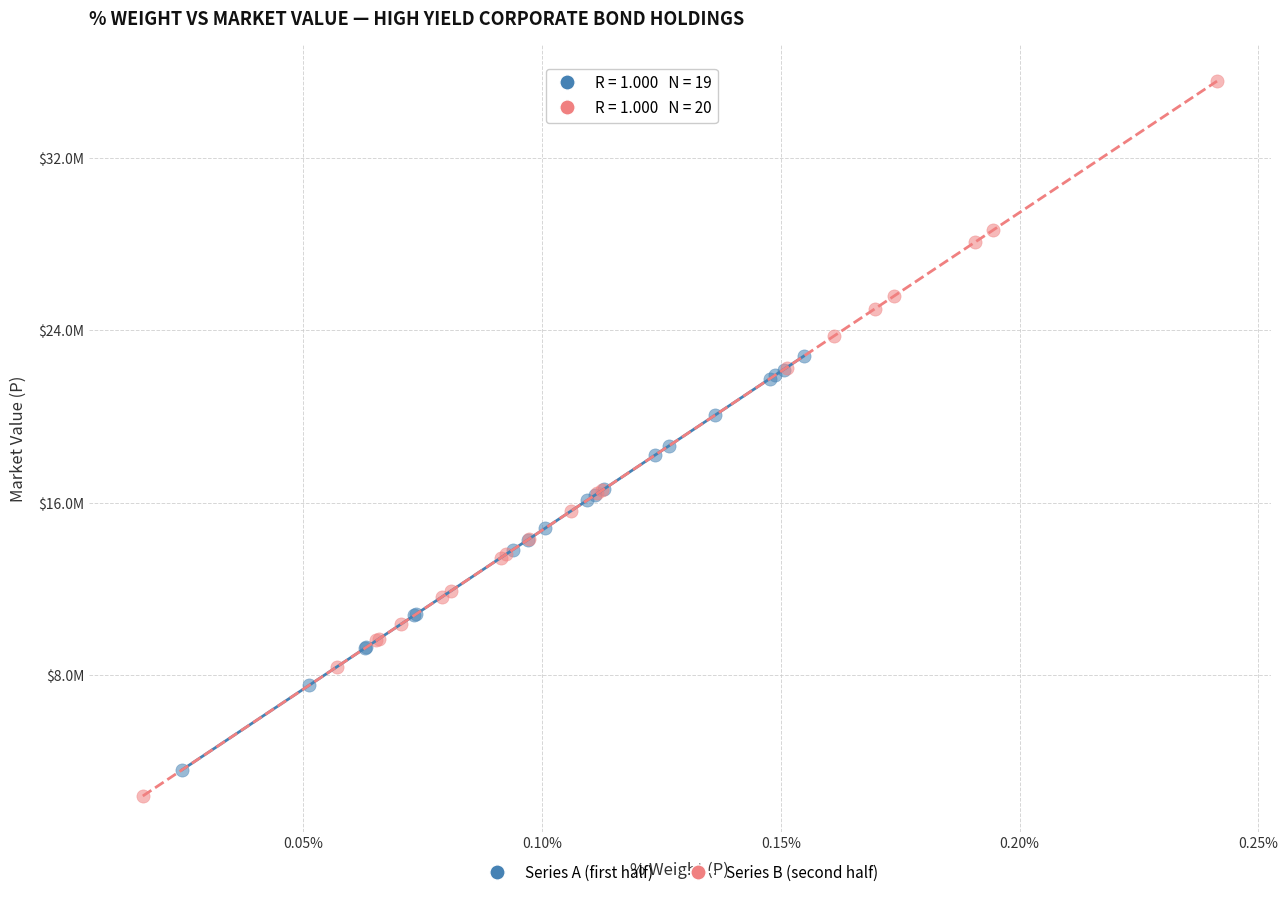

What are all the series names shown in the legend?

Series A (first half), Series B (second half)